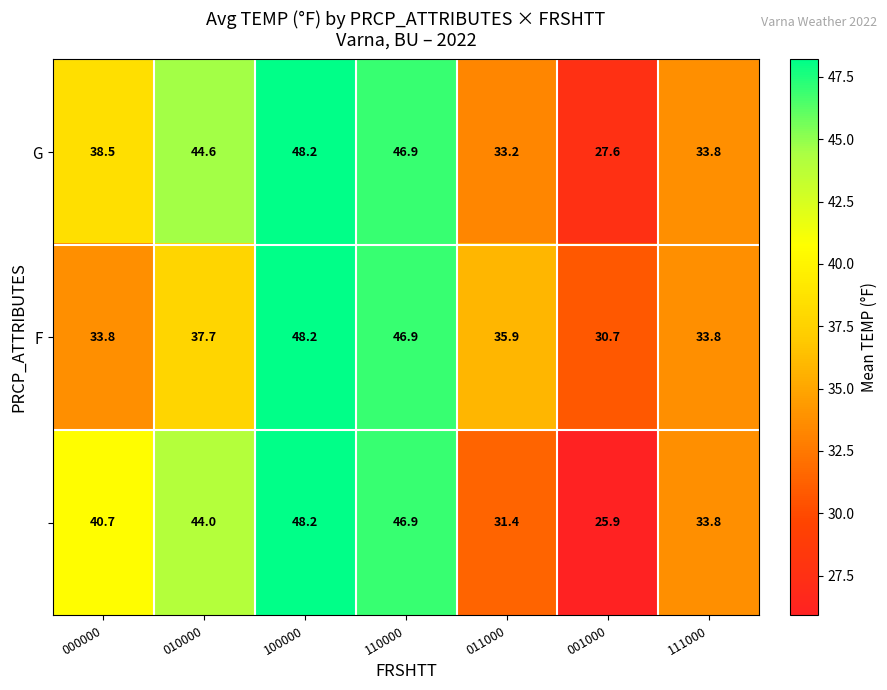

What is the smallest value displayed?

25.9